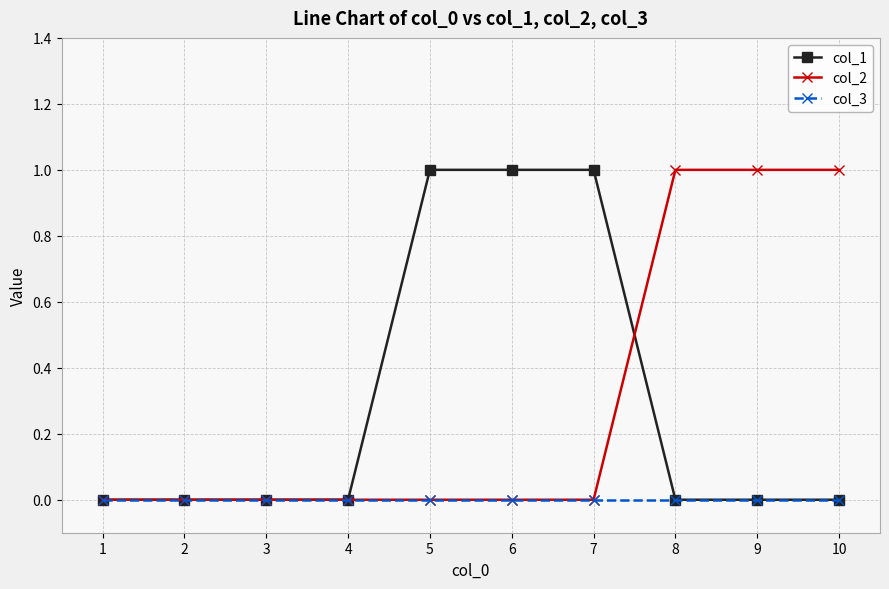

Reading left to right, extract all data points from this chart.

col_1: 1=0	2=0	3=0	4=0	5=1	6=1	7=1	8=0	9=0	10=0
col_2: 1=0	2=0	3=0	4=0	5=0	6=0	7=0	8=1	9=1	10=1
col_3: 1=0	2=0	3=0	4=0	5=0	6=0	7=0	8=0	9=0	10=0